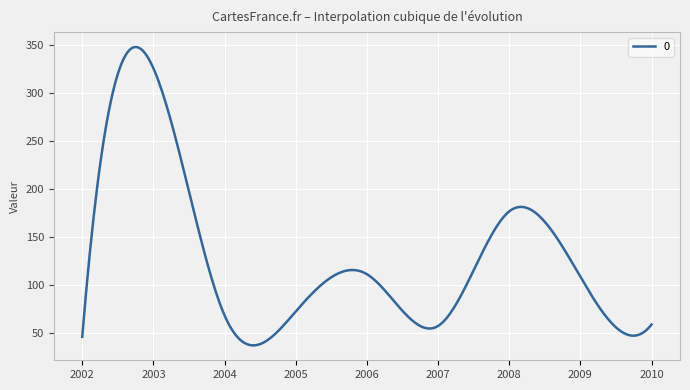

What is the difference between the maximum and minimum values?

311.1